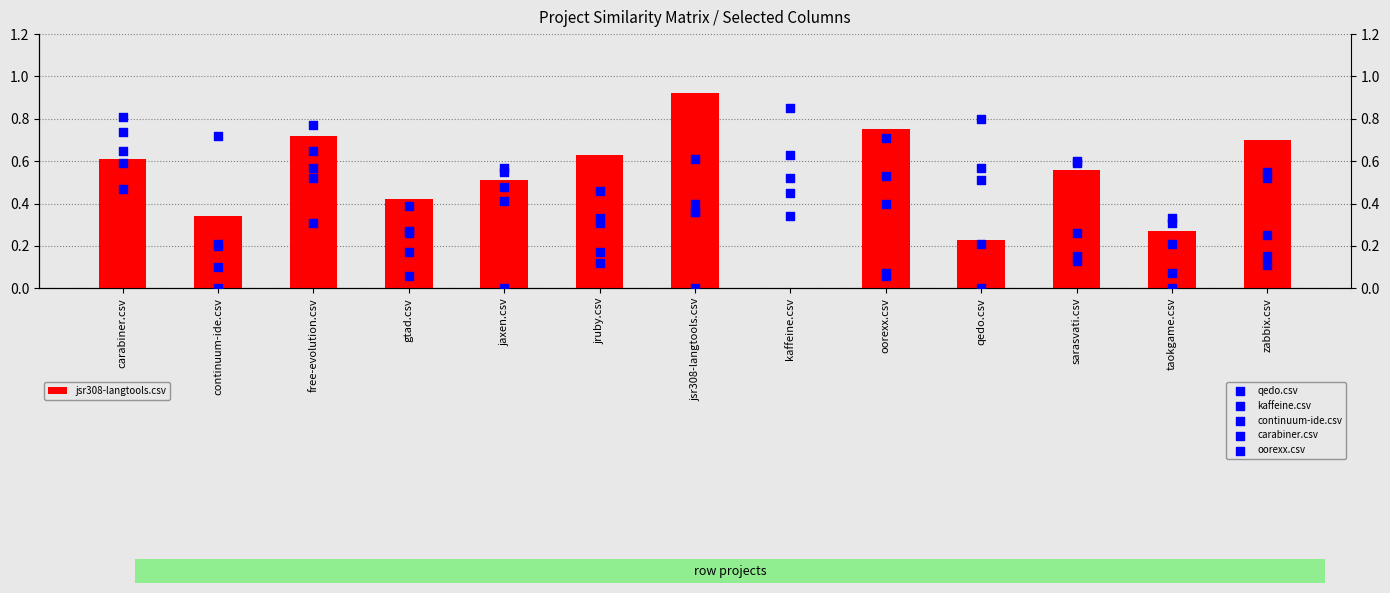

Which series contains the lowest Y value?

jsr308-langtools.csv